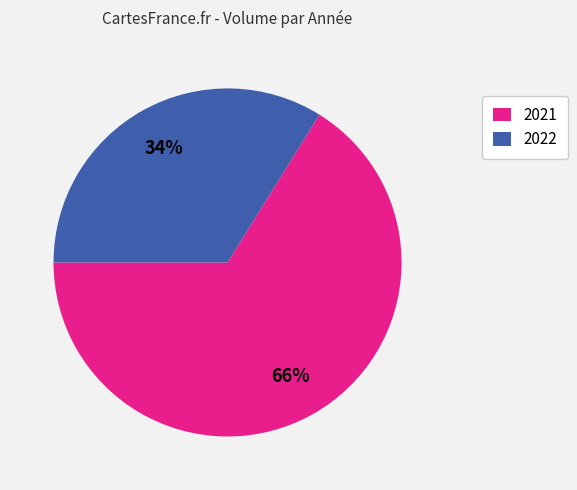

What is the largest slice in the pie chart?

2021